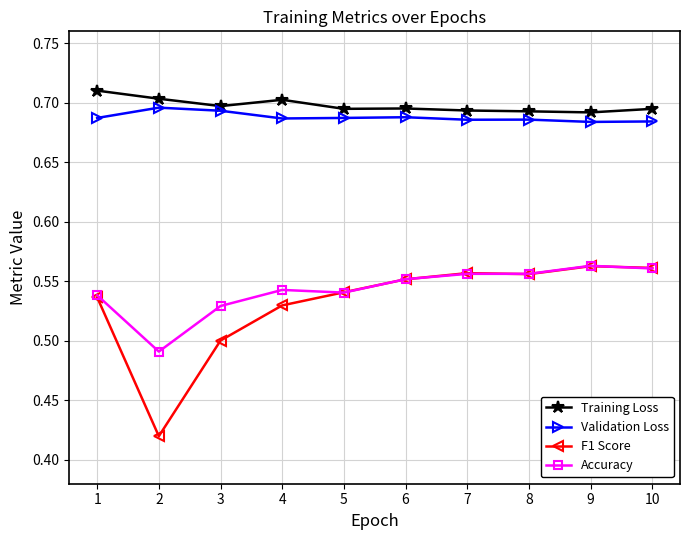

Which series has the largest range (max minus min)?

F1 Score